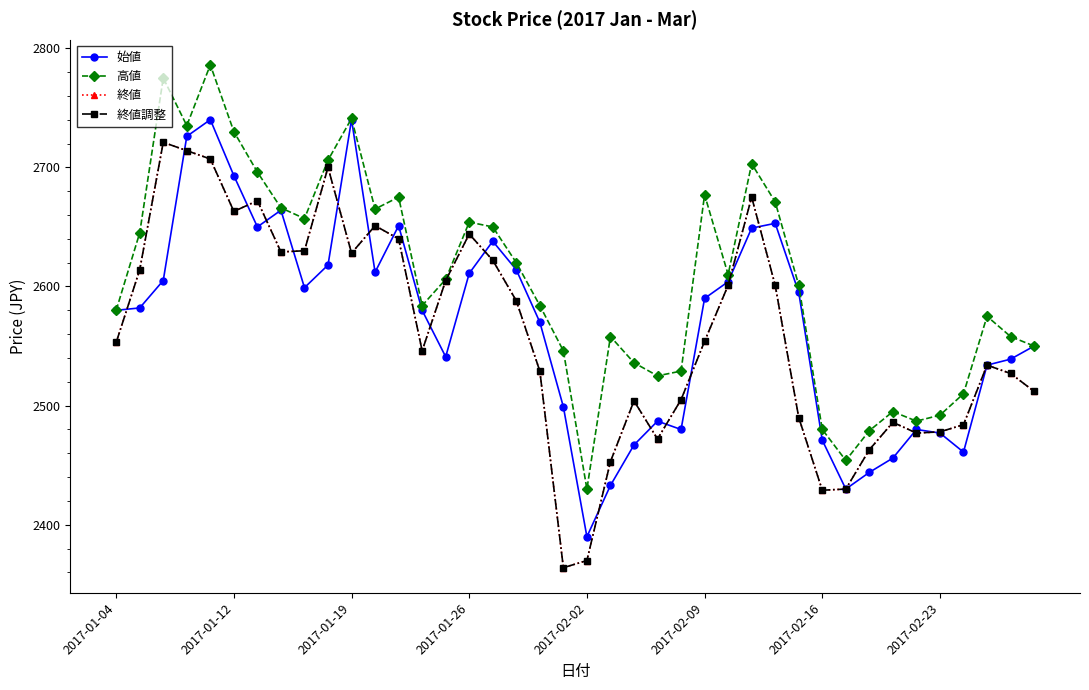

At which label does 終値 reach its minimum?

19